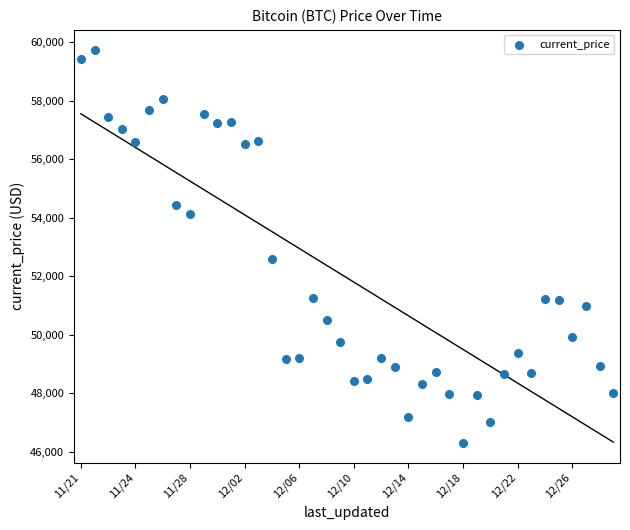

What Y value in the scatter plot is closest to 53022?

52591